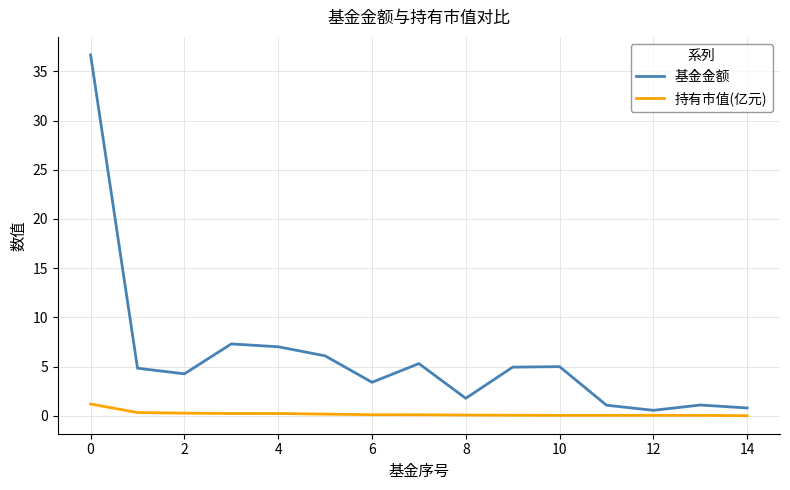

Which series has the widest spread of values?

基金金额